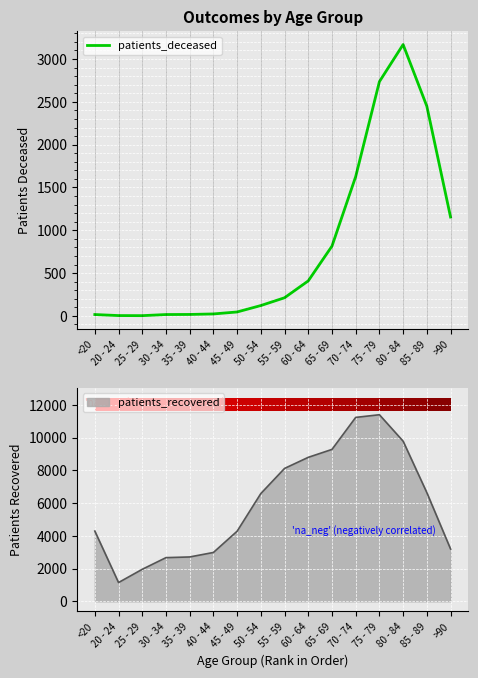

Does the chart display data point markers on the line(s)?

No